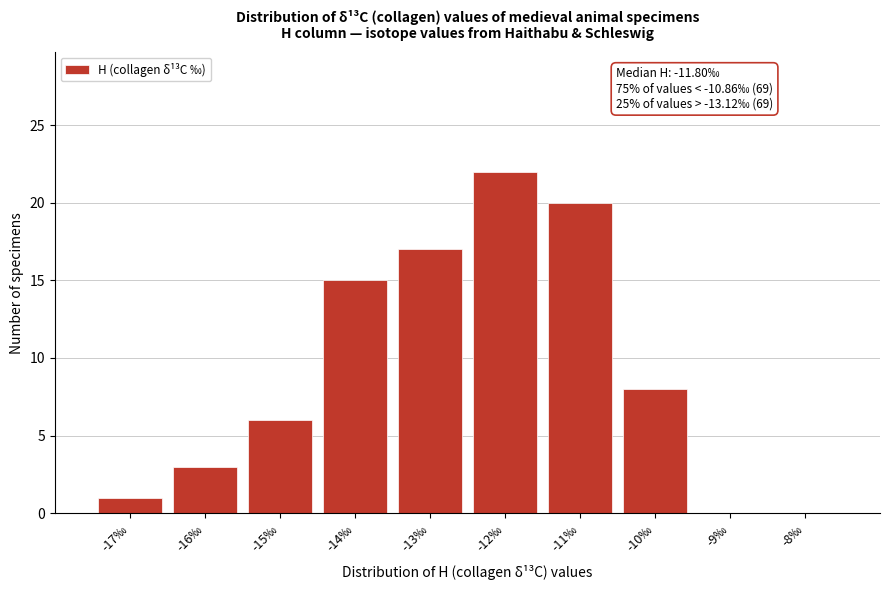

Reading right to left, list all the values displayed in this chart.

-8‰=0	-9‰=0	-10‰=8	-11‰=20	-12‰=22	-13‰=17	-14‰=15	-15‰=6	-16‰=3	-17‰=1